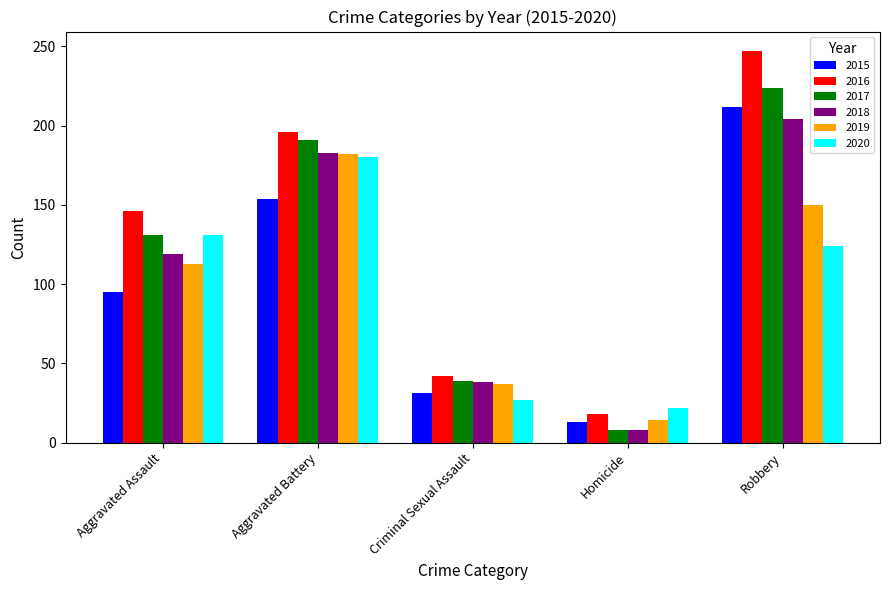

What is the difference between the second highest and minimum values in the 2016 series?

178